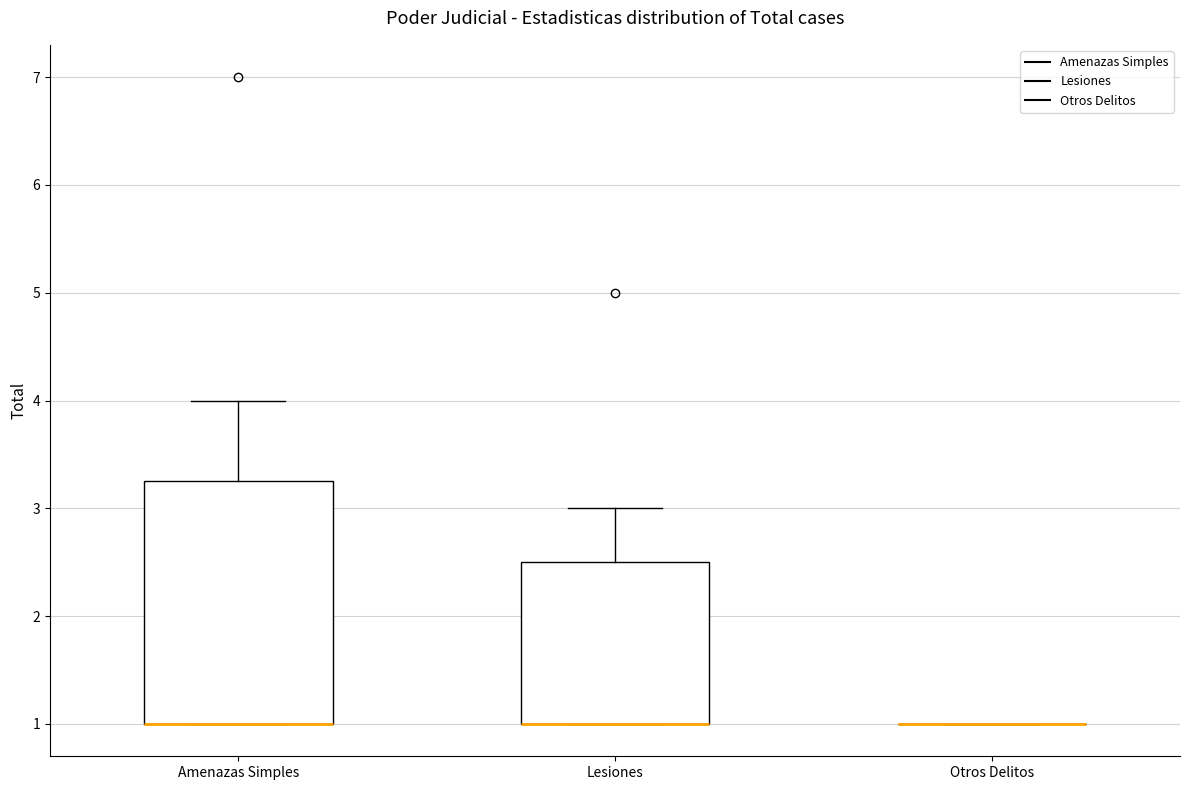

Comparing the boxes themselves (not the whiskers), which one is the tallest?

Amenazas Simples